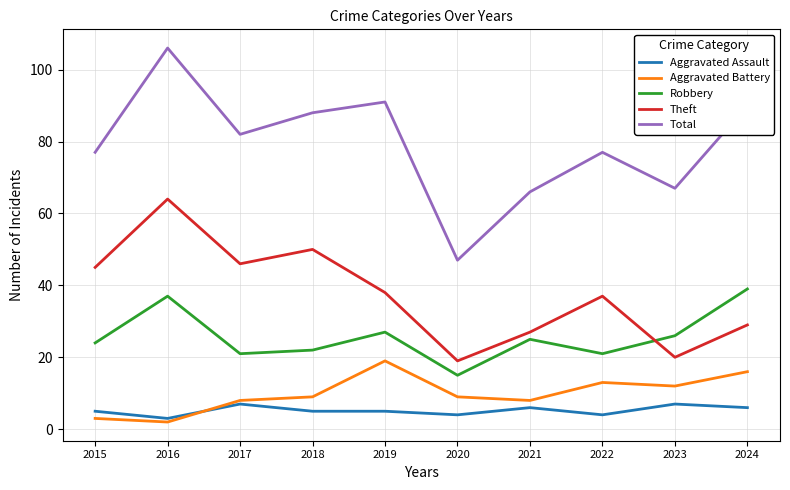

What is the lowest value of the Aggravated Battery series?

2